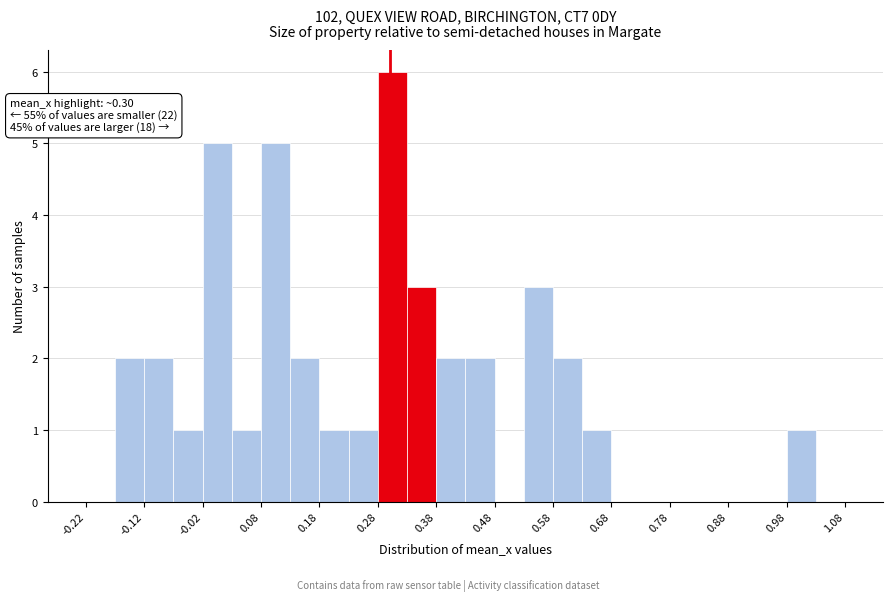

Over which range of the x-axis is the bar tallest?

0.28 to 0.33